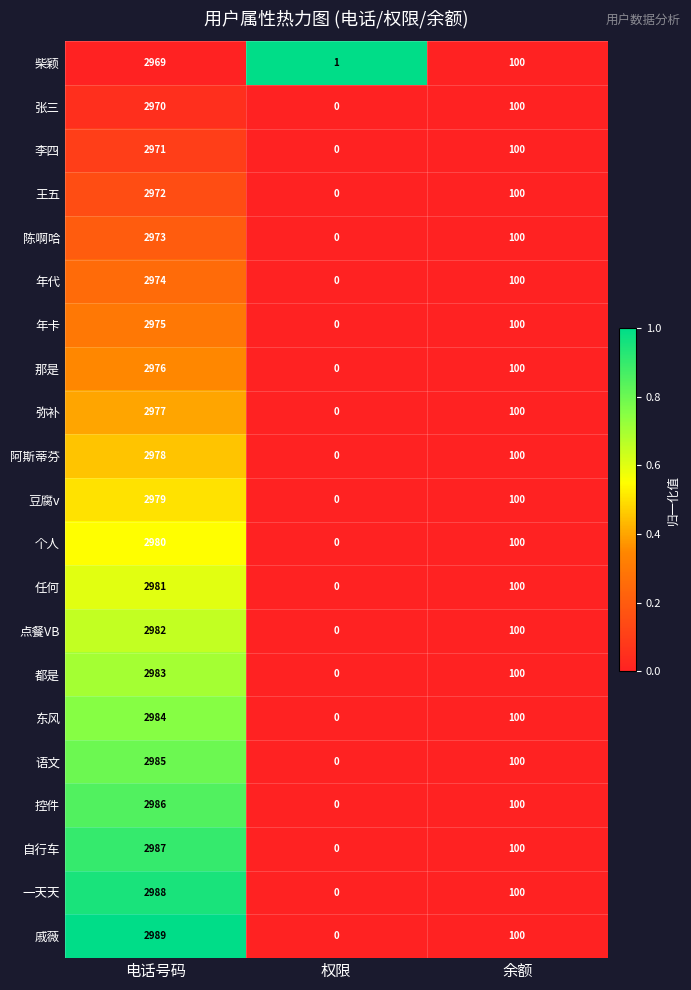

How many data points does each series have?

3